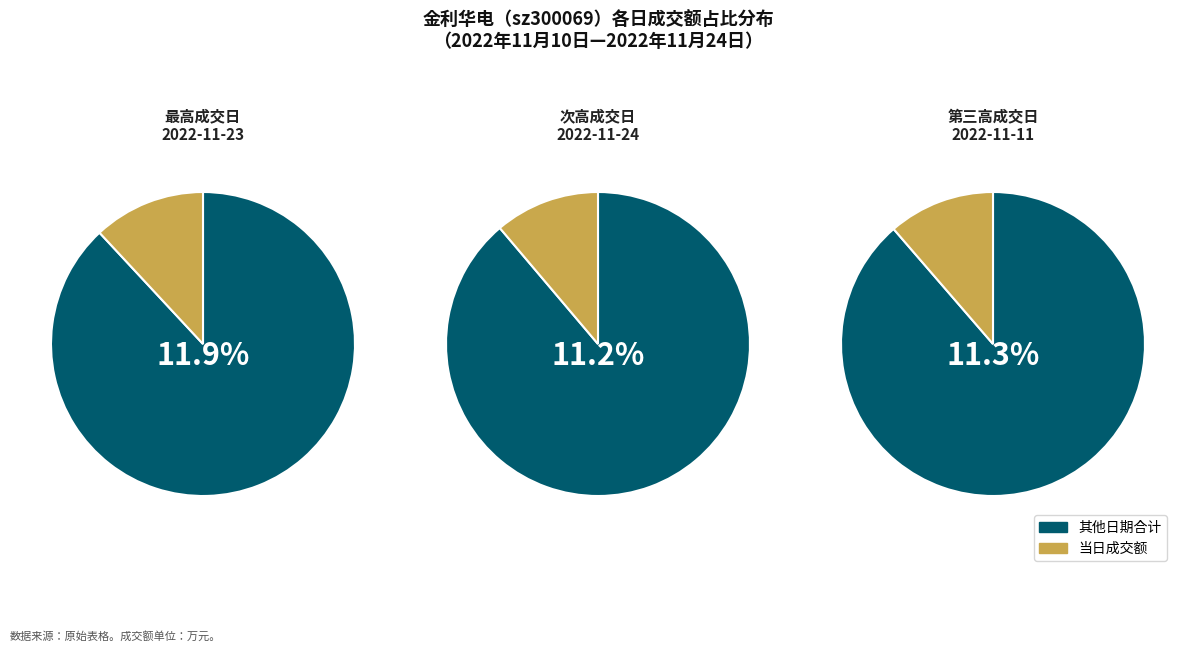

Is the sum of 2022-11-23 and 2022-11-11 greater than half?

No